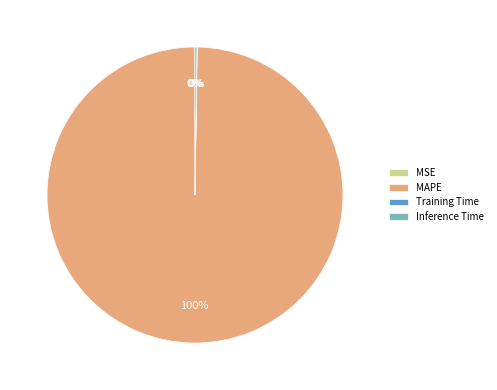

To the nearest percent, what is the difference between the largest and smallest slice percentages?

100%